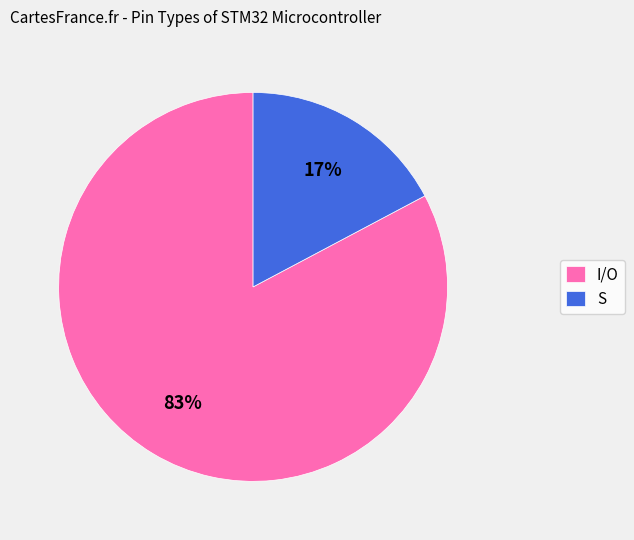

What percentage is the I/O slice, to the nearest percent?

83%